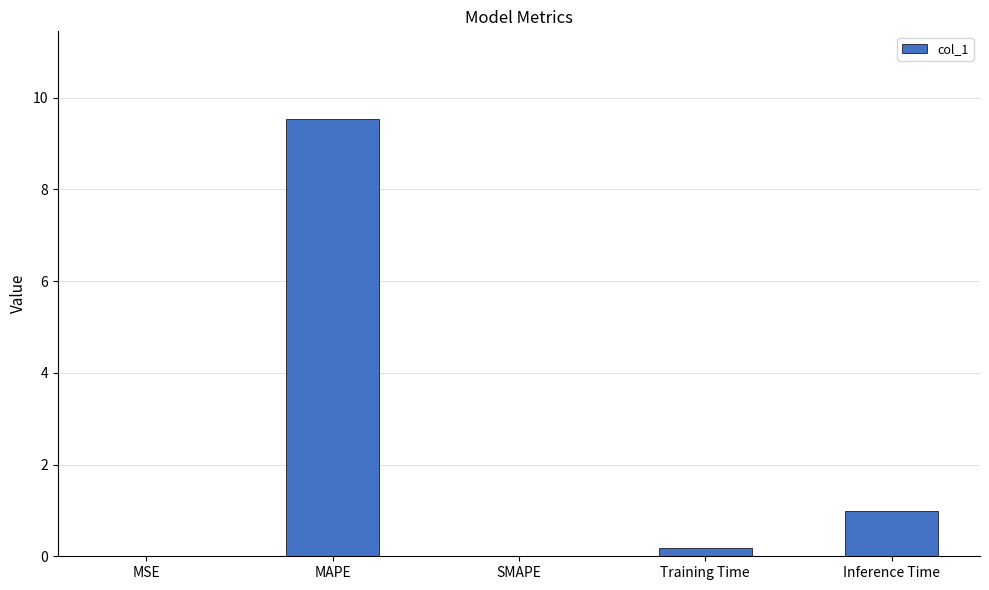

The value at MAPE is 9.5. True or false?

True